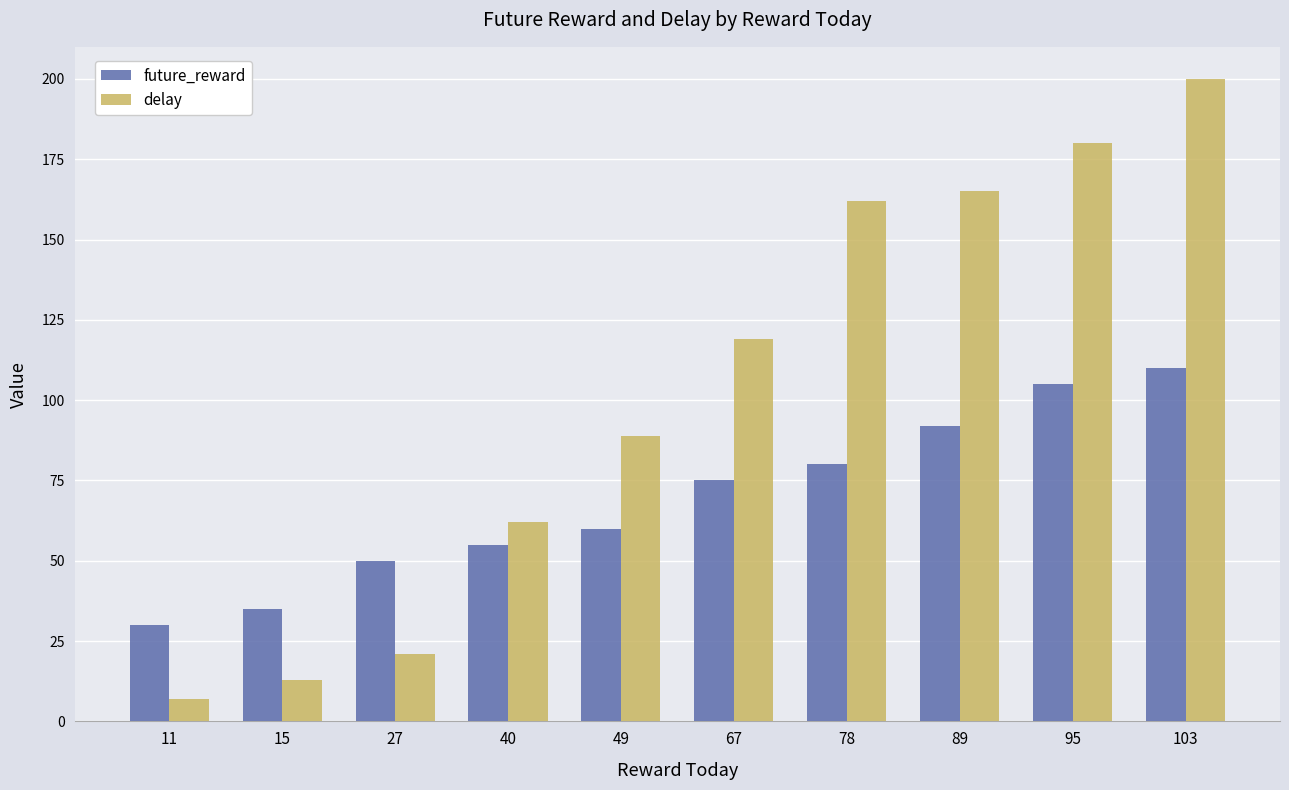

Rank the categories by future_reward value from lowest to highest.

11, 15, 27, 40, 49, 67, 78, 89, 95, 103